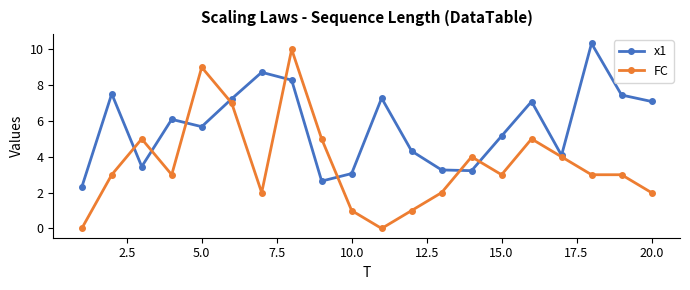

List the series in order of their overall mean, highest first.

x1, FC